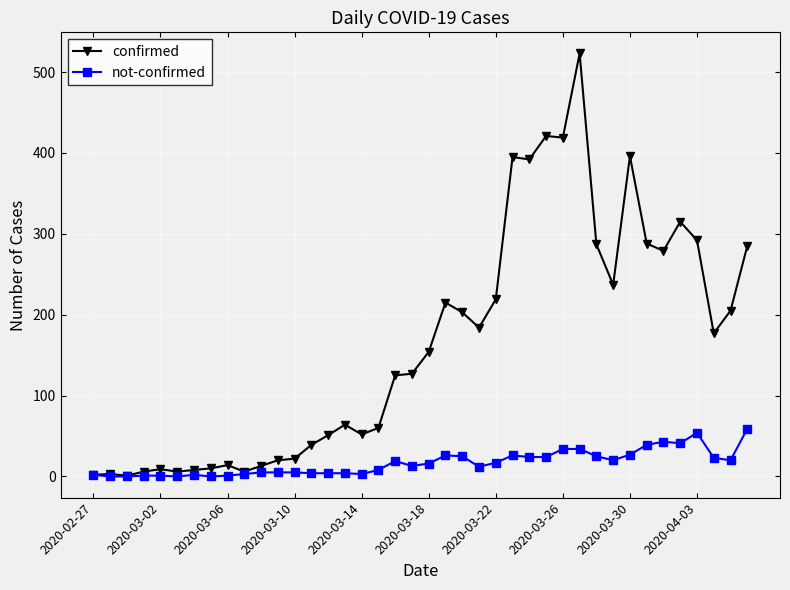

List the series in order of their overall mean, highest first.

confirmed, not-confirmed